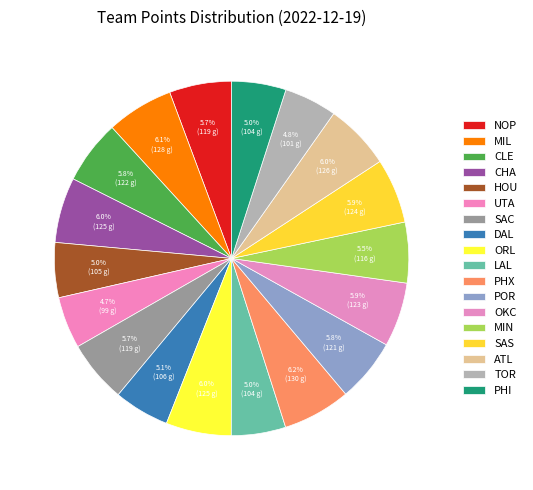

Which category has the smallest portion of the pie?

UTA